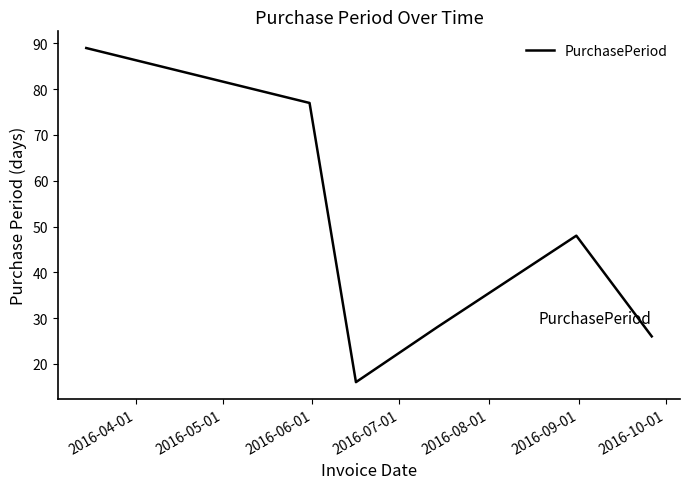

How many interior local valleys (lower than both neighbors) does the data have?

1